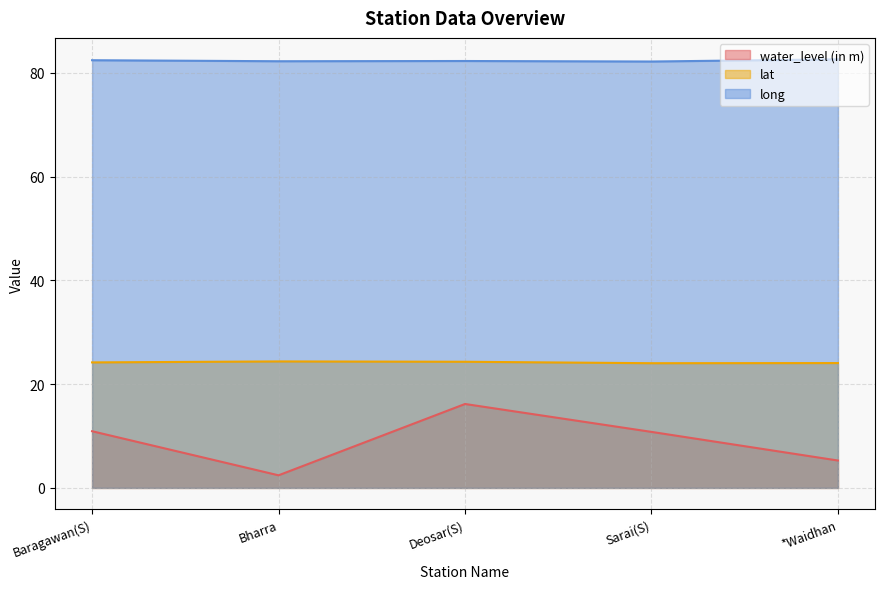

What is the lowest value of the long series?

82.2